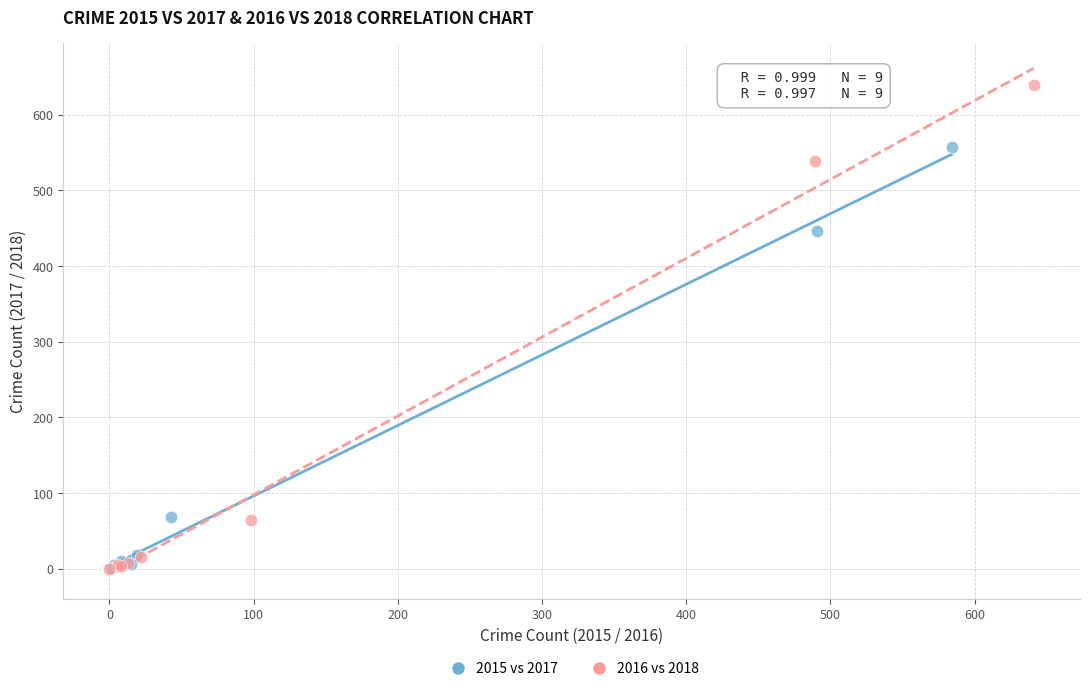

Which series reaches the maximum Y coordinate?

2016 vs 2018